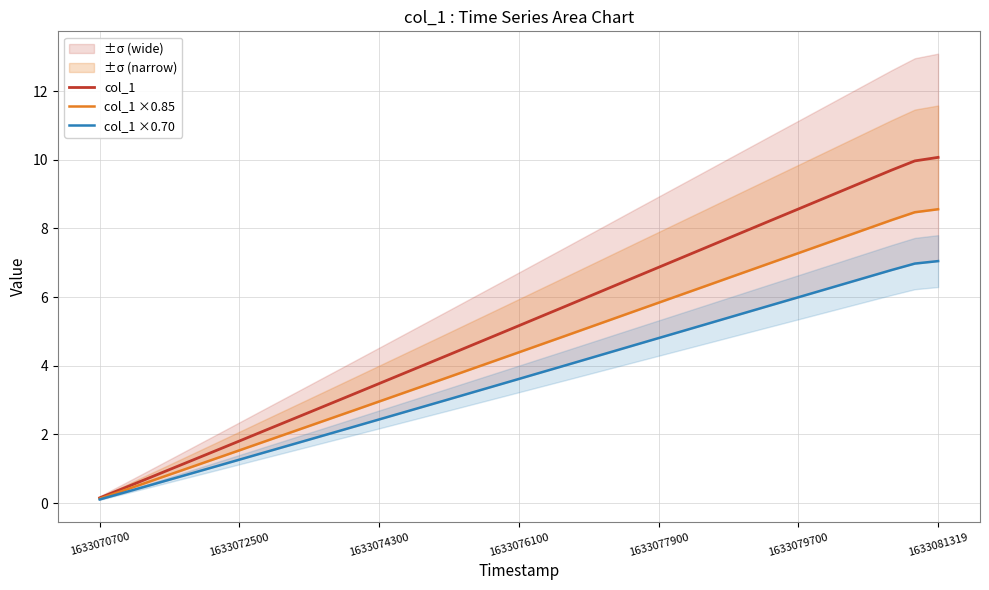

Which series has the largest total across all categories?

col_1